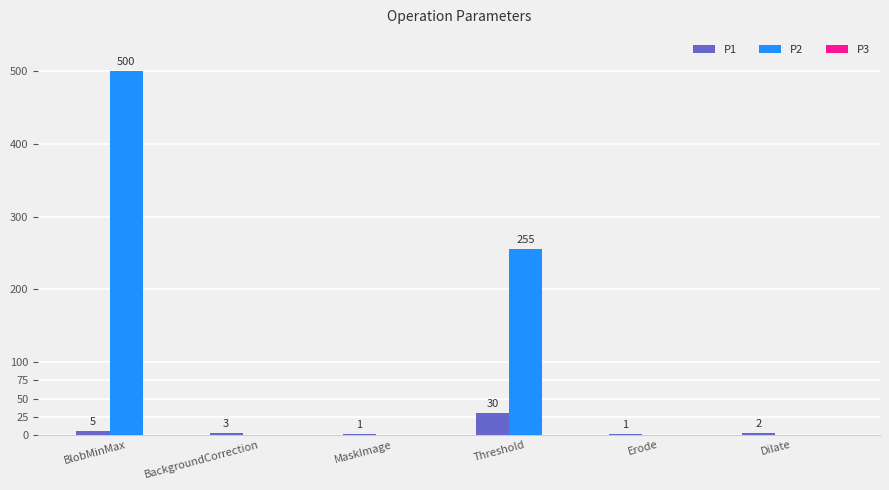

Between BlobMinMax and BackgroundCorrection, which series saw the biggest shift?

P2